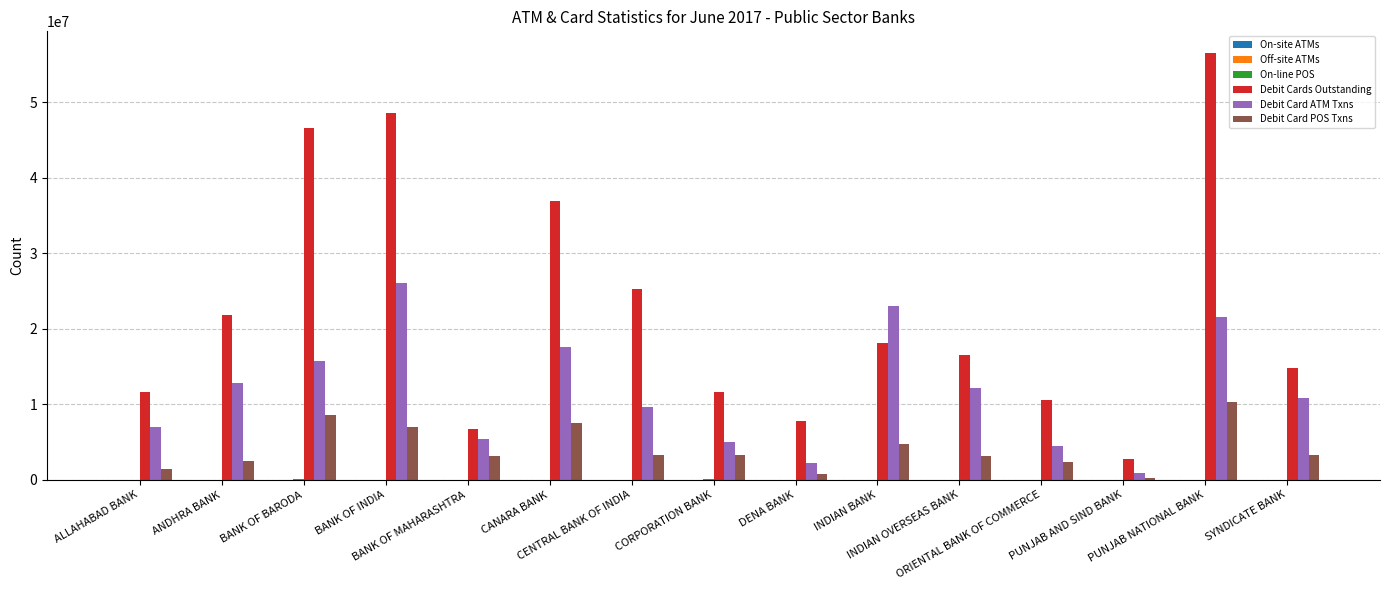

Which series has the largest total across all categories?

Debit Cards Outstanding